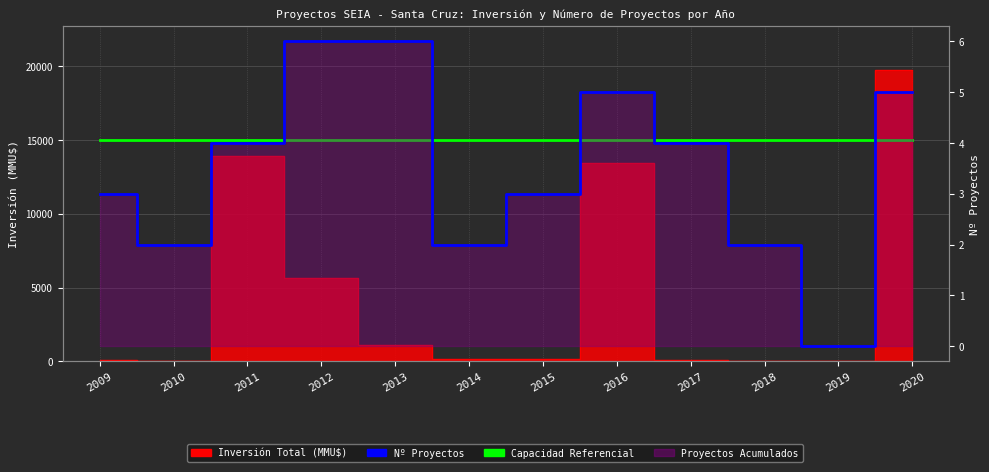

Reading left to right, transcribe all the data shown in this chart.

Inversión Total (MMU$): 2009=88	2010=0	2011=13900	2012=5635	2013=1100	2014=200	2015=200	2016=13457	2017=116	2018=0	2019=0	2020=19750
Nº Proyectos: 2009=3	2010=2	2011=4	2012=6	2013=6	2014=2	2015=3	2016=5	2017=4	2018=2	2019=0	2020=5